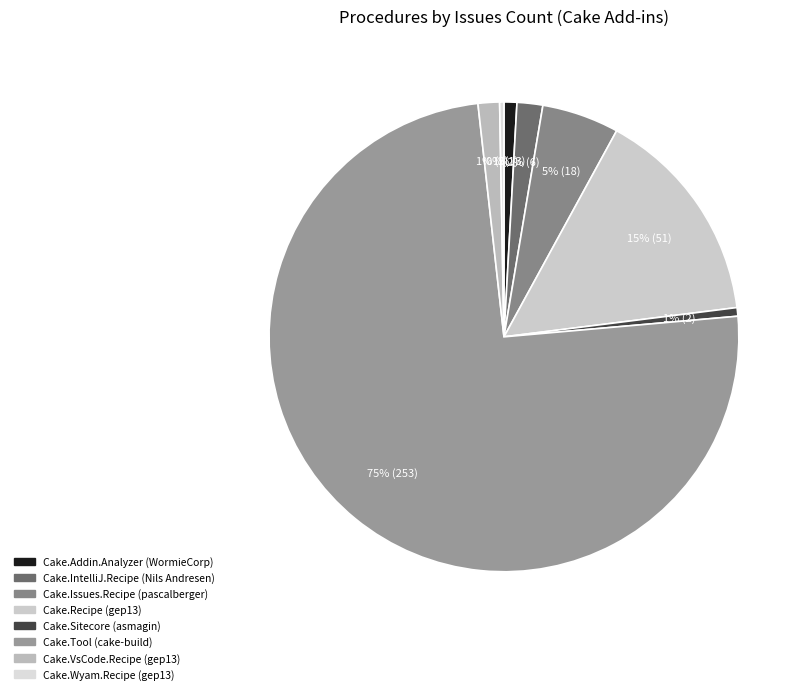

To the nearest percent, what portion does Cake.Recipe (gep13) represent?

15%